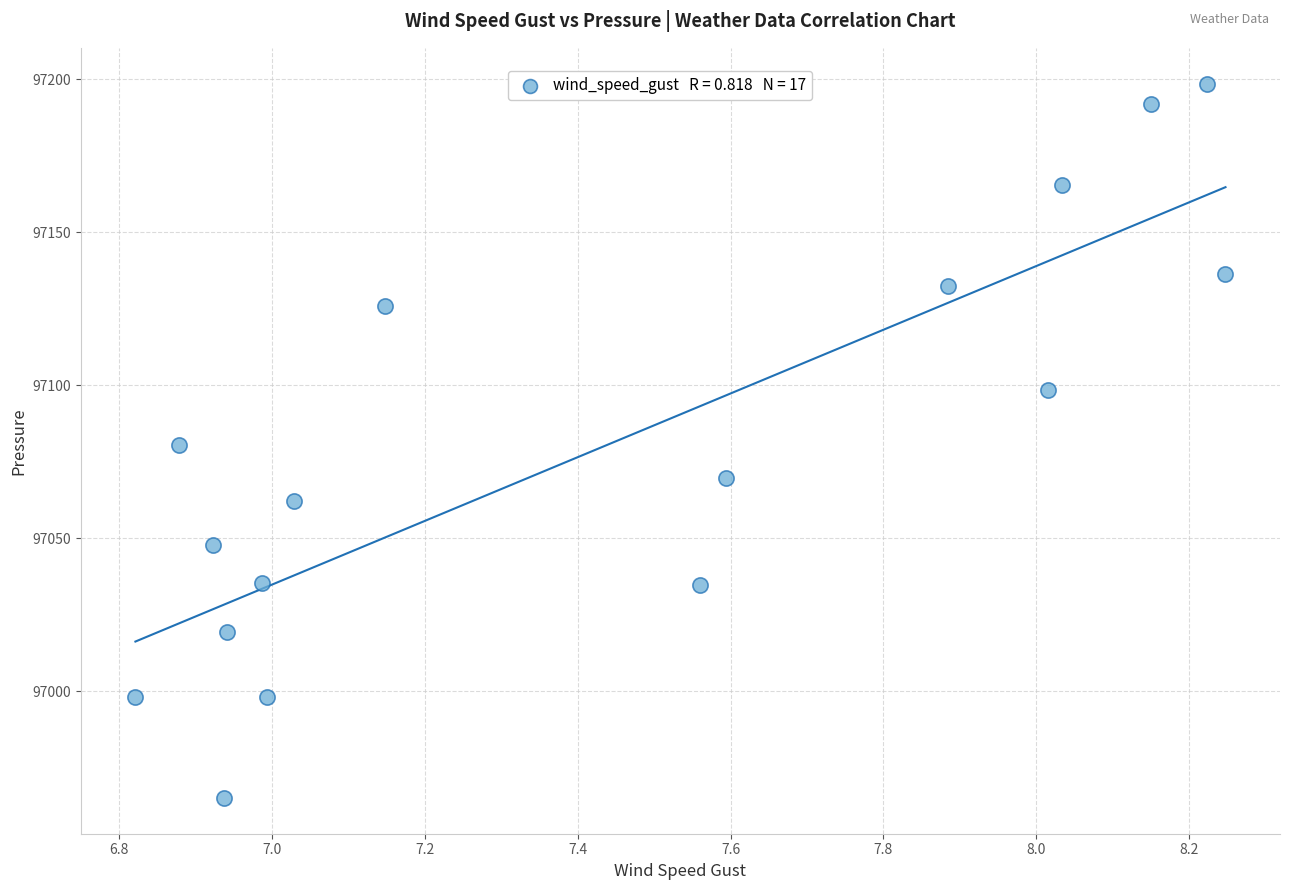

What is the range of X values (max minus min)?

1.4